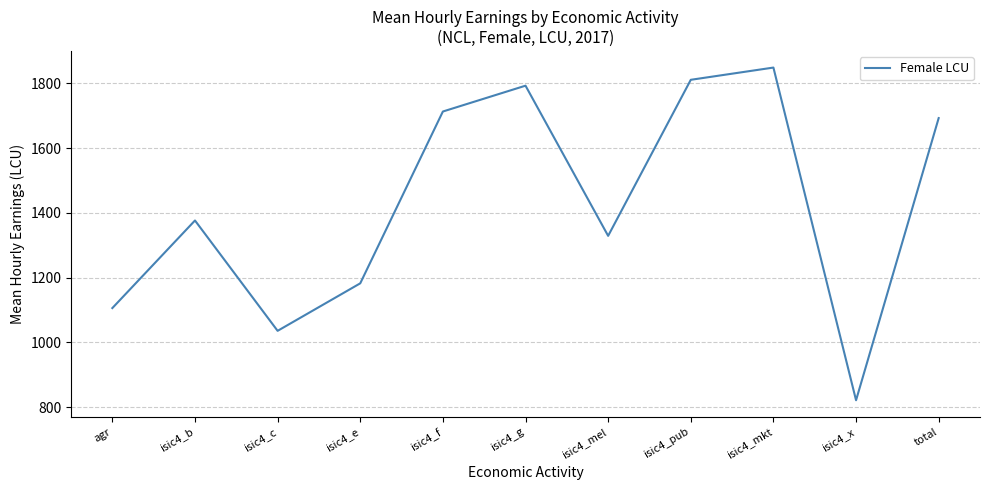

True or false: the data shows 820.9 at isic4_x.

True